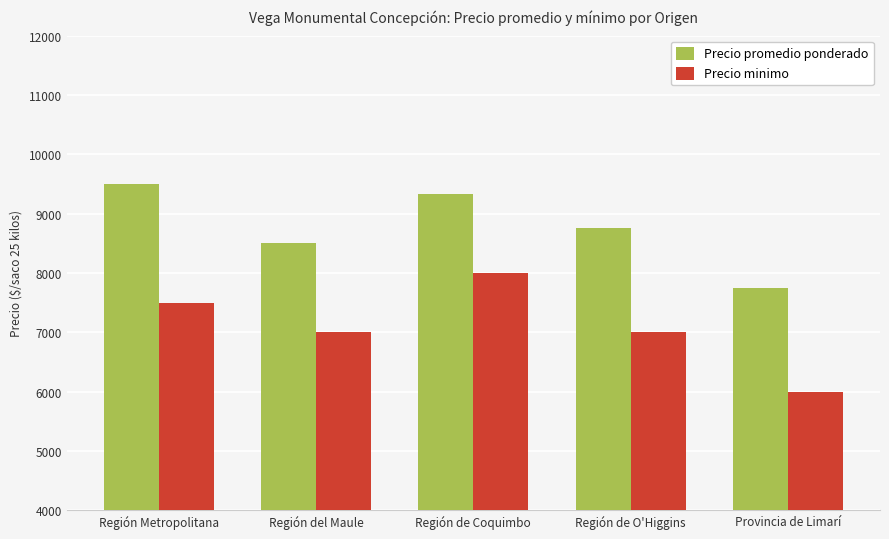

What is the difference between the maximum and minimum values in the Precio promedio ponderado series?

1750